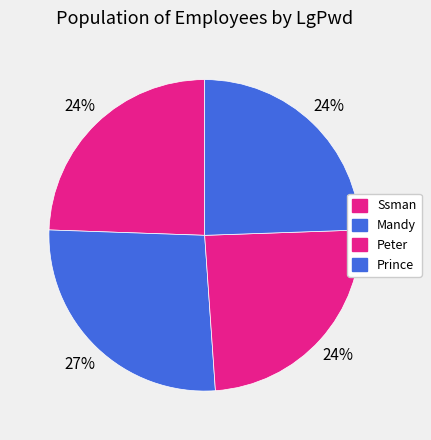

How many slices are in this pie chart?

4